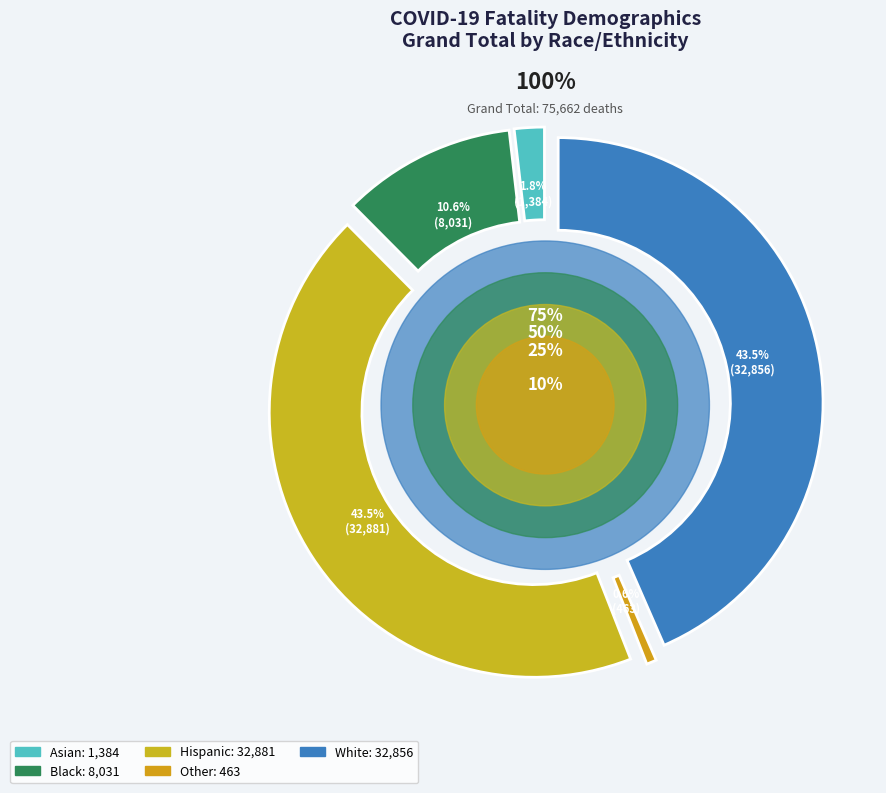

What is the change in value from Asian to Black?

+6647